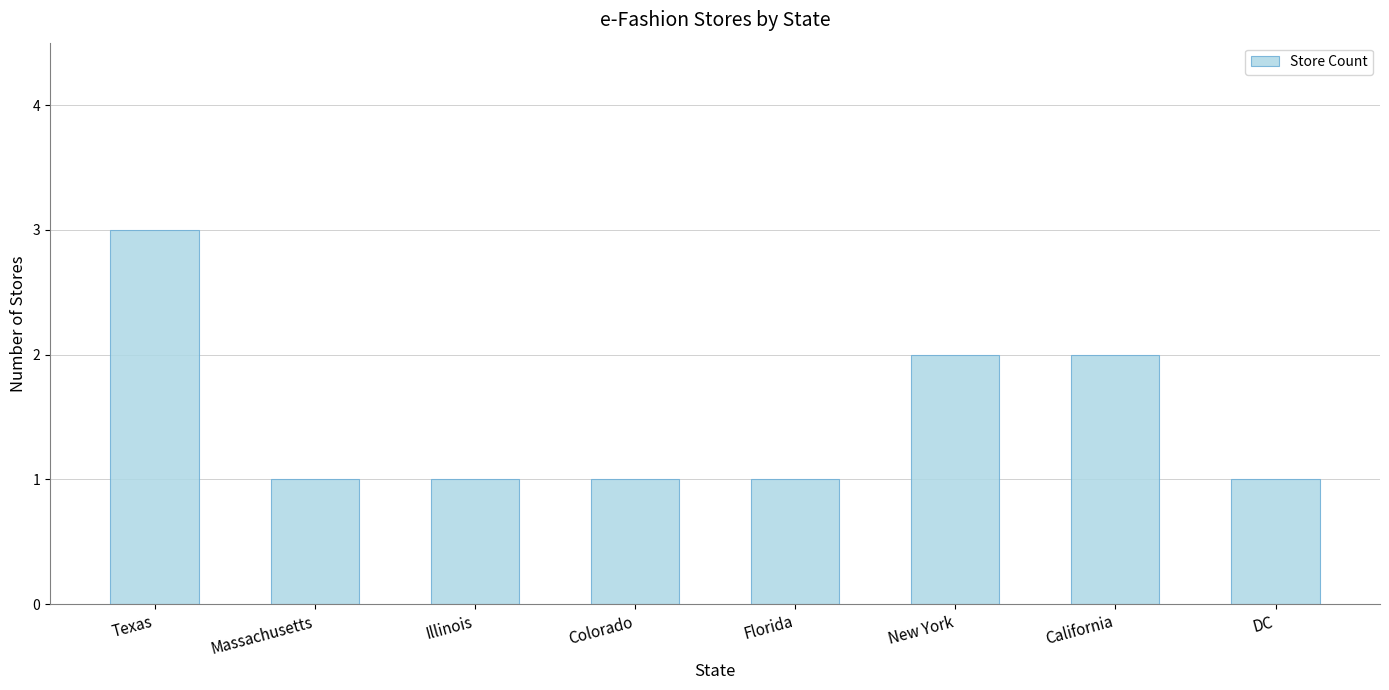

Reading left to right, list all the values displayed in this chart.

Texas=3	Massachusetts=1	Illinois=1	Colorado=1	Florida=1	New York=2	California=2	DC=1